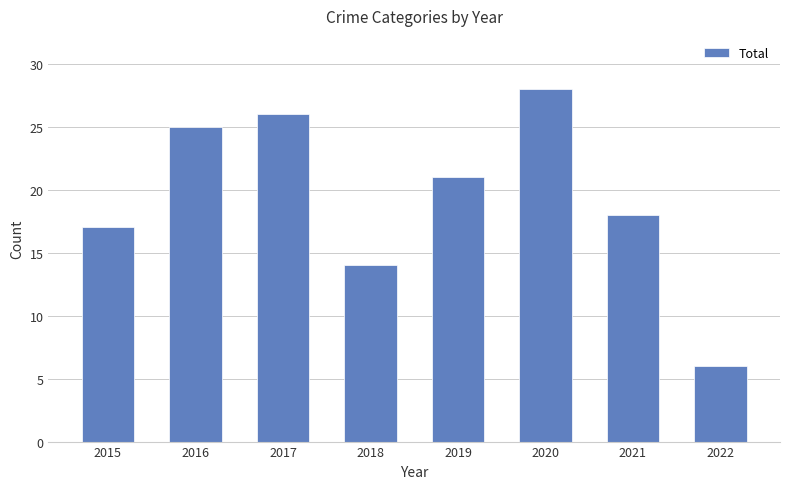

What is the change in value from 2017 to 2020?

+2